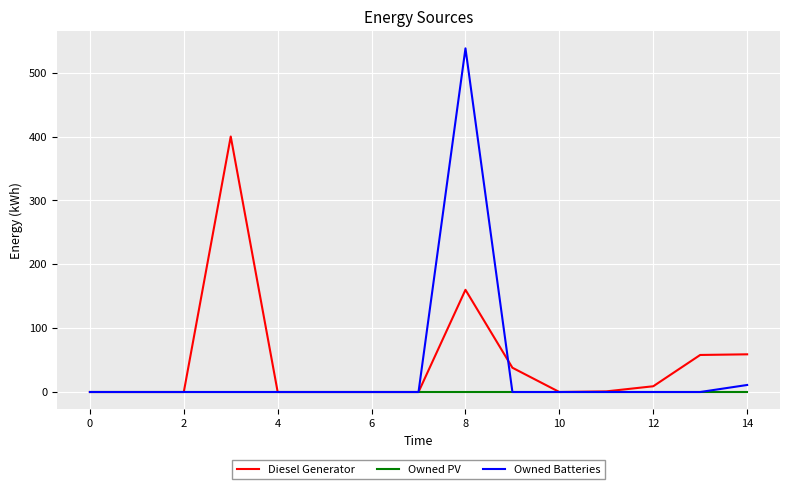

How many distinct data groups are displayed?

3